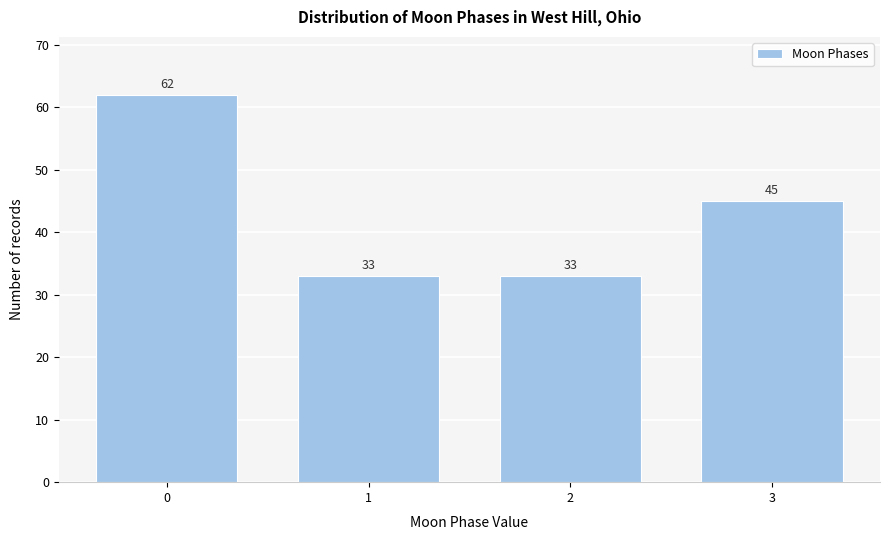

Reading right to left, extract all data points from this chart.

45	33	33	62